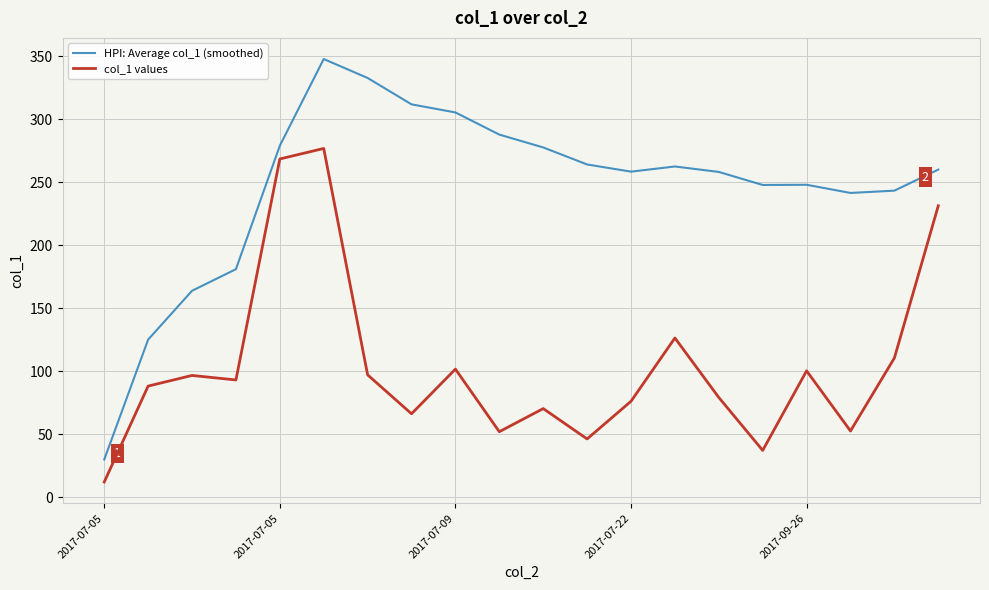

What is the greatest value displayed?

347.9